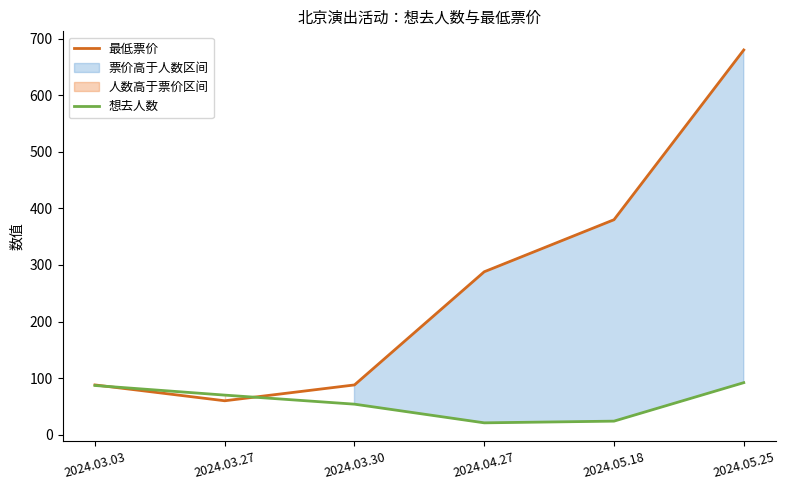

At which label is 想去人数 closest to 56?

2024.03.30